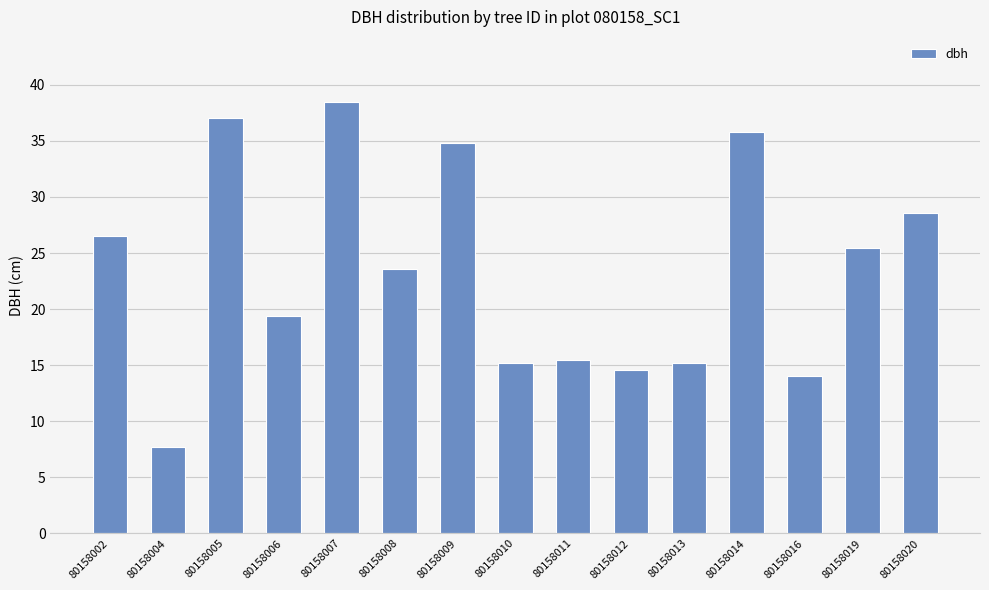

Approximately how many times larger is the value at 80158012 compared to 80158008?

0.6